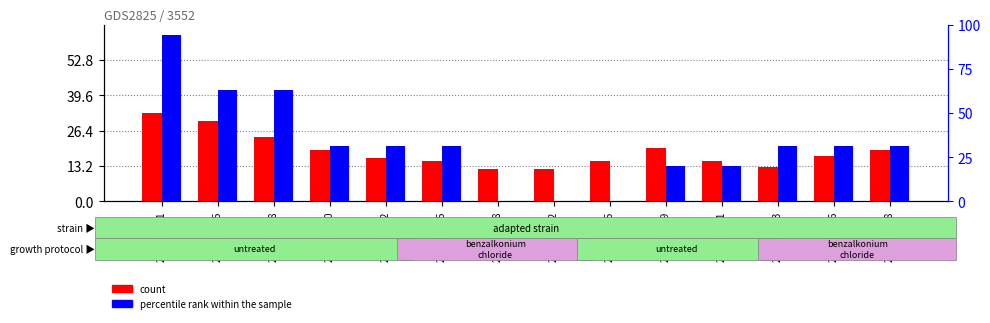

Reading left to right, list all the values displayed in this chart.

count: 2020-06-01=33.0	2020-06-05=30.0	2020-06-08=24.0	2020-06-10=19.0	2020-06-12=16.0	2020-06-15=15.0	2020-06-18=12.0	2020-06-22=12.0	2020-06-25=15.0	2020-06-29=20.0	2020-07-01=15.0	2020-07-03=13.0	2020-07-06=17.0	2020-07-08=19.0
percentile rank within the sample: 2020-06-01=94.1	2020-06-05=62.8	2020-06-08=62.8	2020-06-10=31.4	2020-06-12=31.4	2020-06-15=31.4	2020-06-18=0.0	2020-06-22=0.0	2020-06-25=0.0	2020-06-29=20.2	2020-07-01=20.2	2020-07-03=31.4	2020-07-06=31.4	2020-07-08=31.4